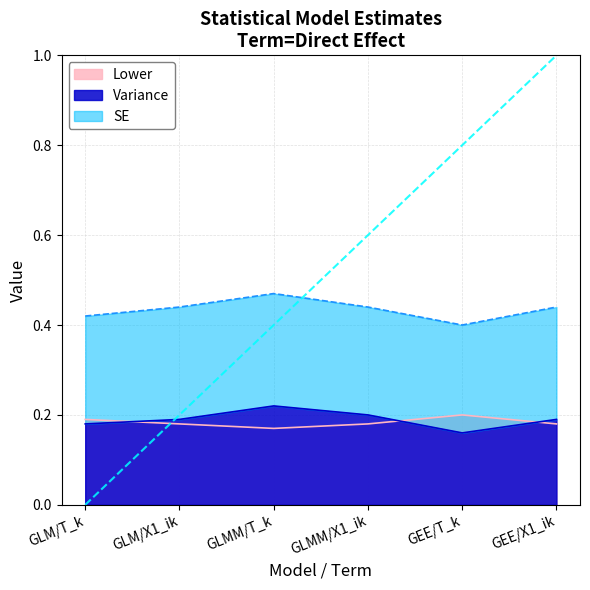

True or false: SE and Variance cross at least once.

False